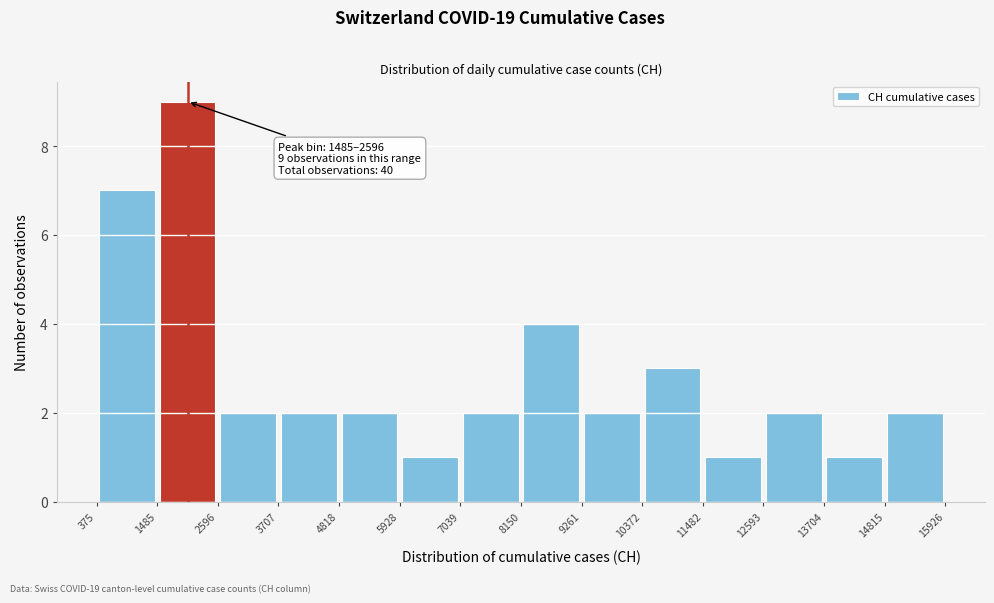

Which range on the x-axis has the tallest bar?

1485 to 2596